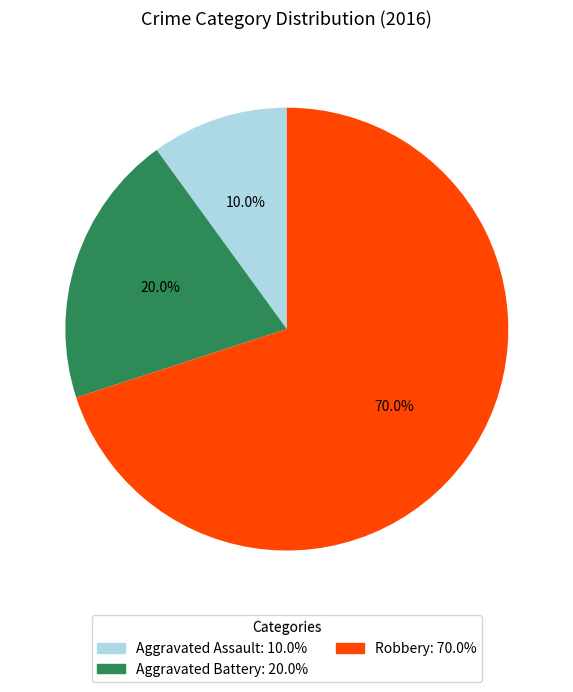

To the nearest percent, what is the average slice percentage?

33%